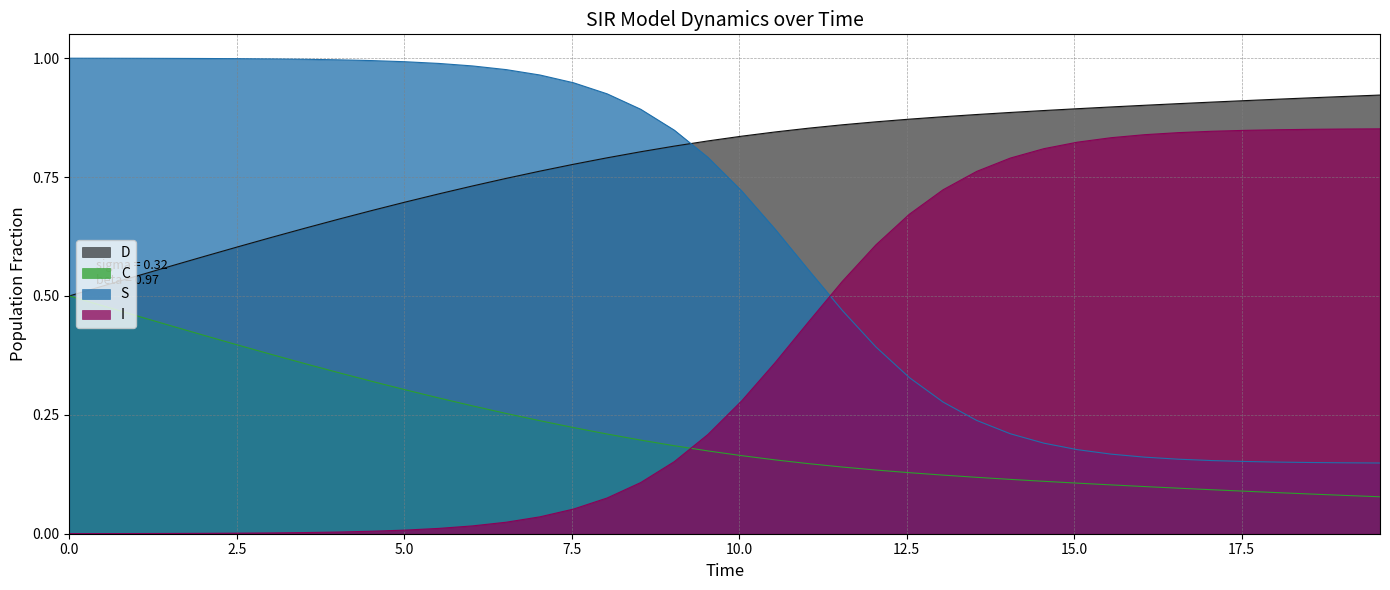

What is the average value of the D series?

0.2